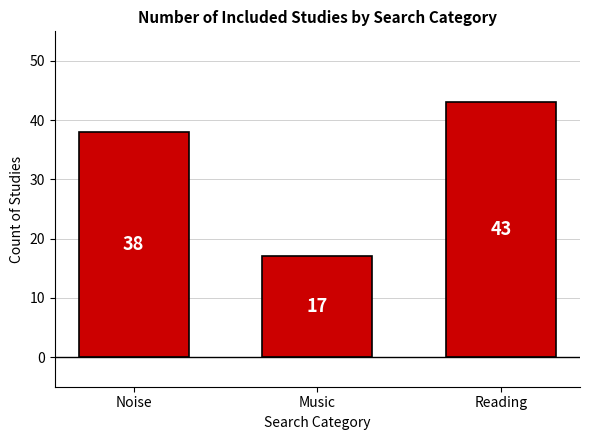

What is the value of the 1st bar from the left?

38